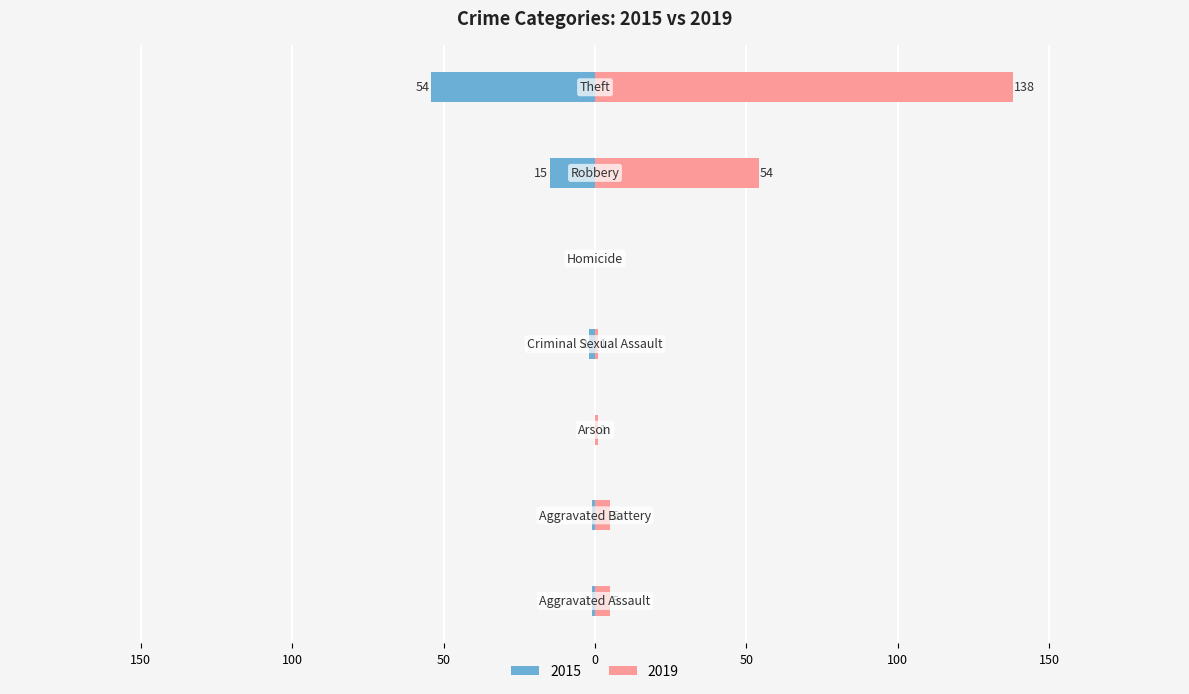

Reading left to right, what are all the values shown in this chart?

2015: Aggravated Assault=-1	Aggravated Battery=-1	Arson=0	Criminal Sexual Assault=-2	Homicide=0	Robbery=-15	Theft=-54
2019: Aggravated Assault=5	Aggravated Battery=5	Arson=1	Criminal Sexual Assault=1	Homicide=0	Robbery=54	Theft=138